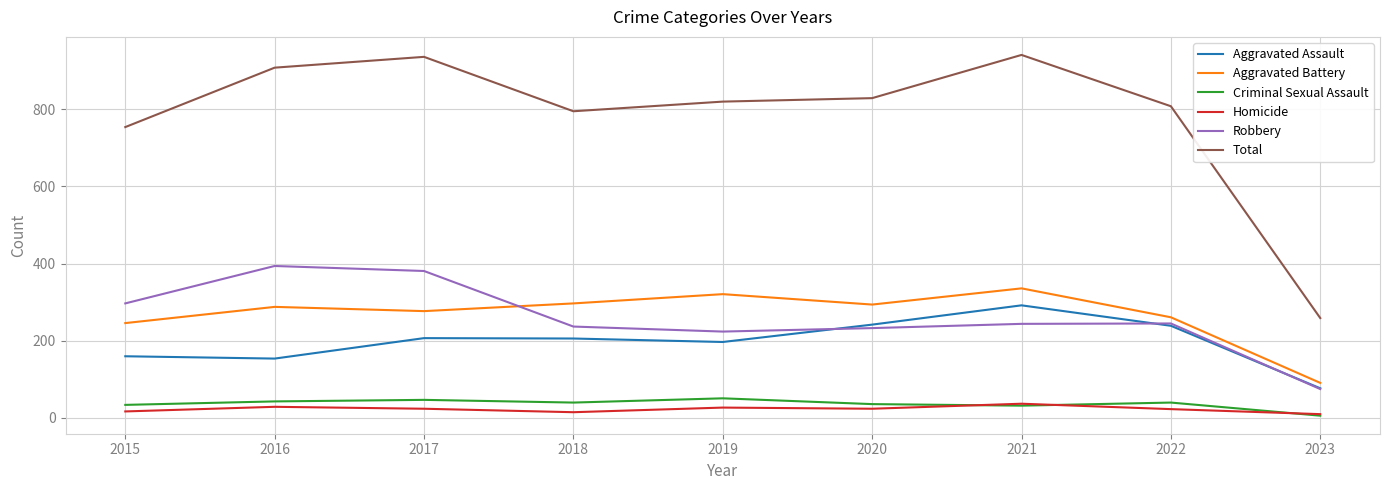

The value of Homicide at 2019 is 27. True or false?

True